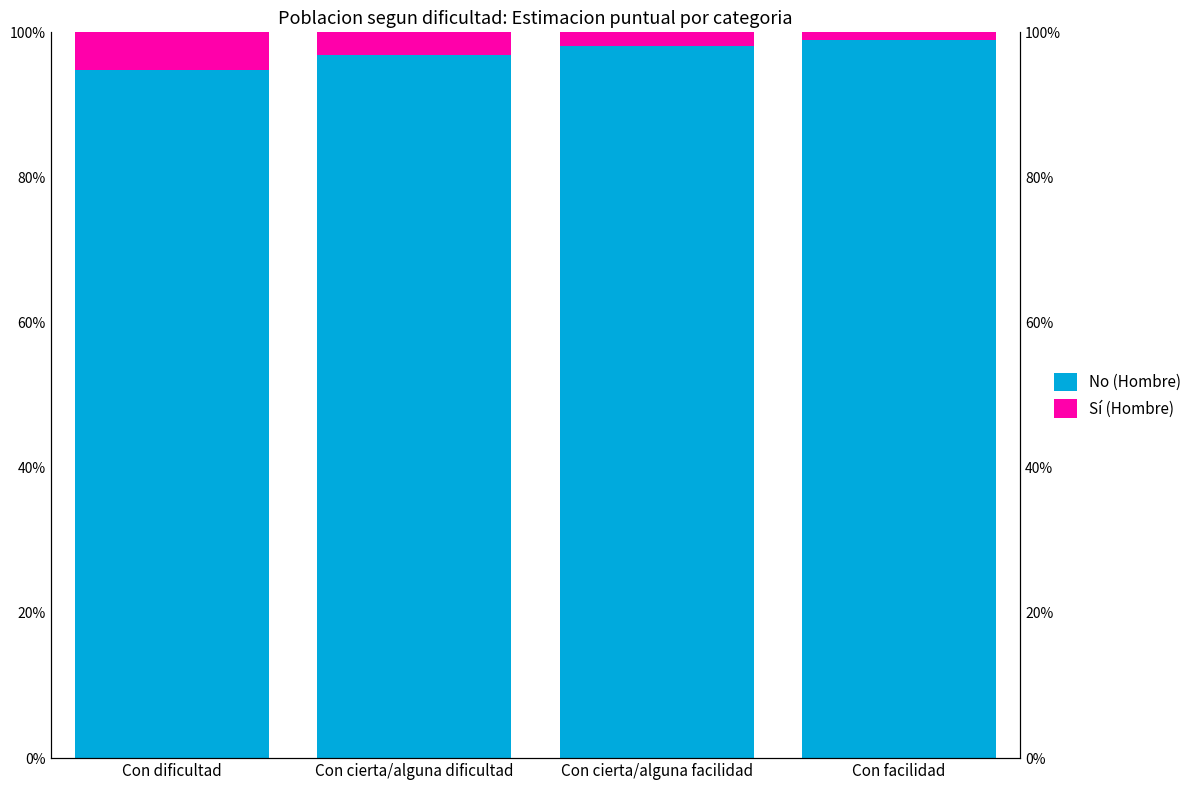

How many distinct data groups are displayed?

2